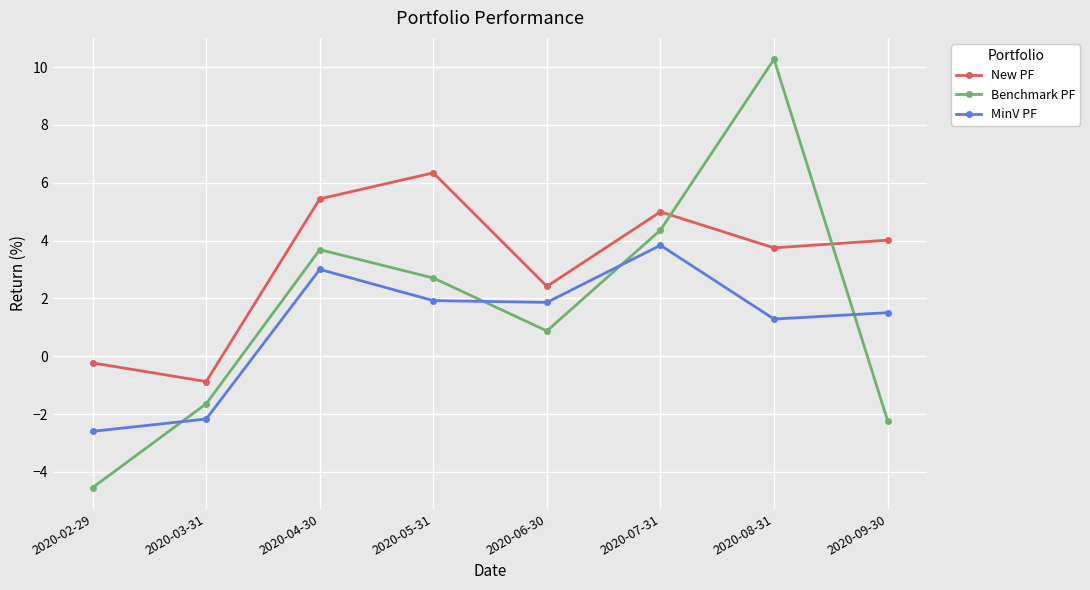

At which label does New PF reach its minimum?

2020-03-31